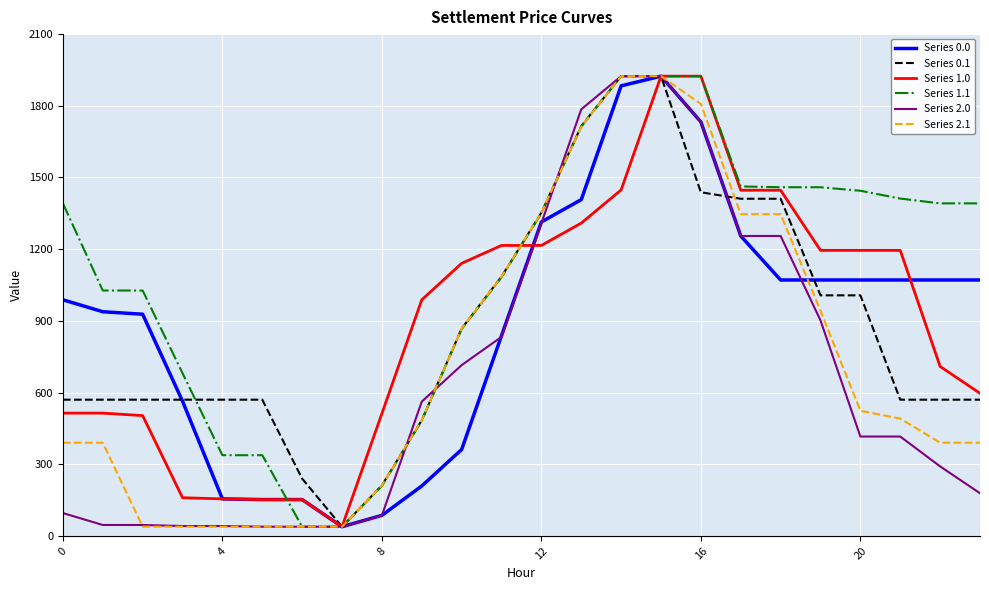

Which series has the largest total across all categories?

Series 1.1